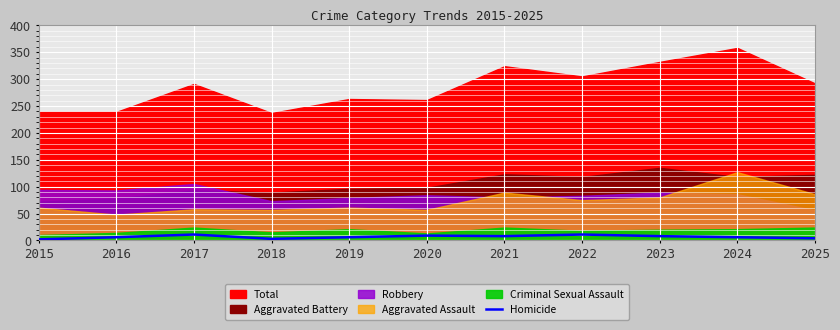

How many values are between 4 and 9?

7